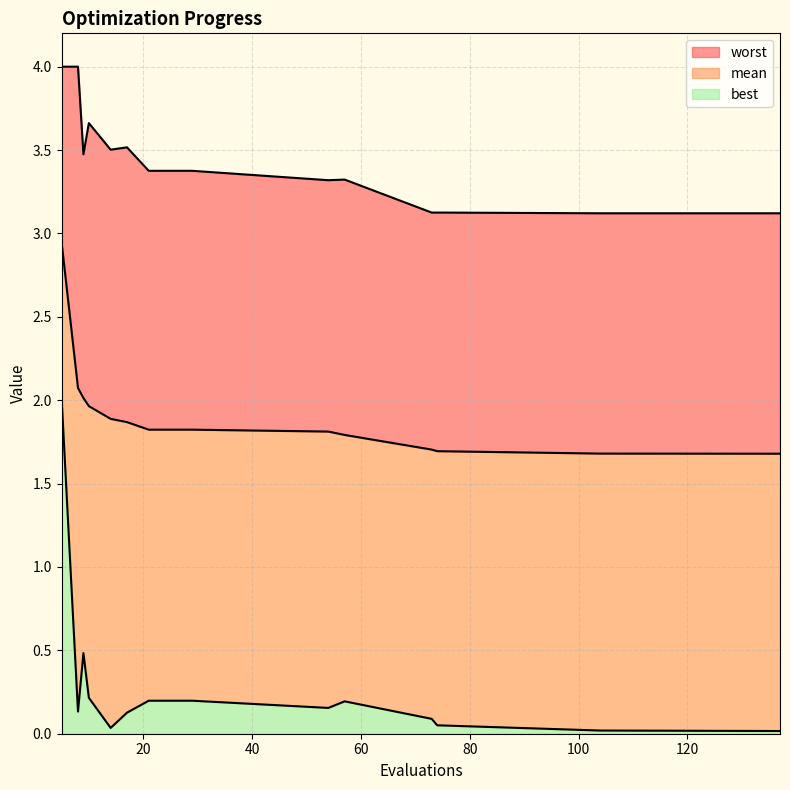

Reading left to right, list all the values displayed in this chart.

mean: 2.9	2.1	2.0	2.0	1.9	1.9	1.8	1.8	1.8	1.8	1.8	1.7	1.7	1.7	1.7
best: 2.0	0.1	0.5	0.2	0.0	0.1	0.2	0.2	0.2	0.2	0.2	0.1	0.1	0.0	0.0
worst: 4.0	4.0	3.5	3.7	3.5	3.5	3.4	3.4	3.4	3.3	3.3	3.1	3.1	3.1	3.1